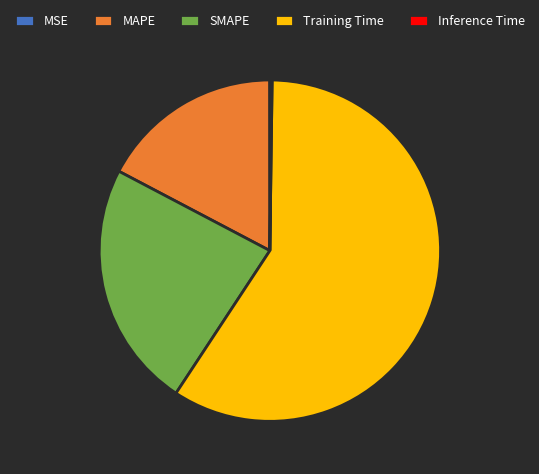

What is the majority slice?

Training Time